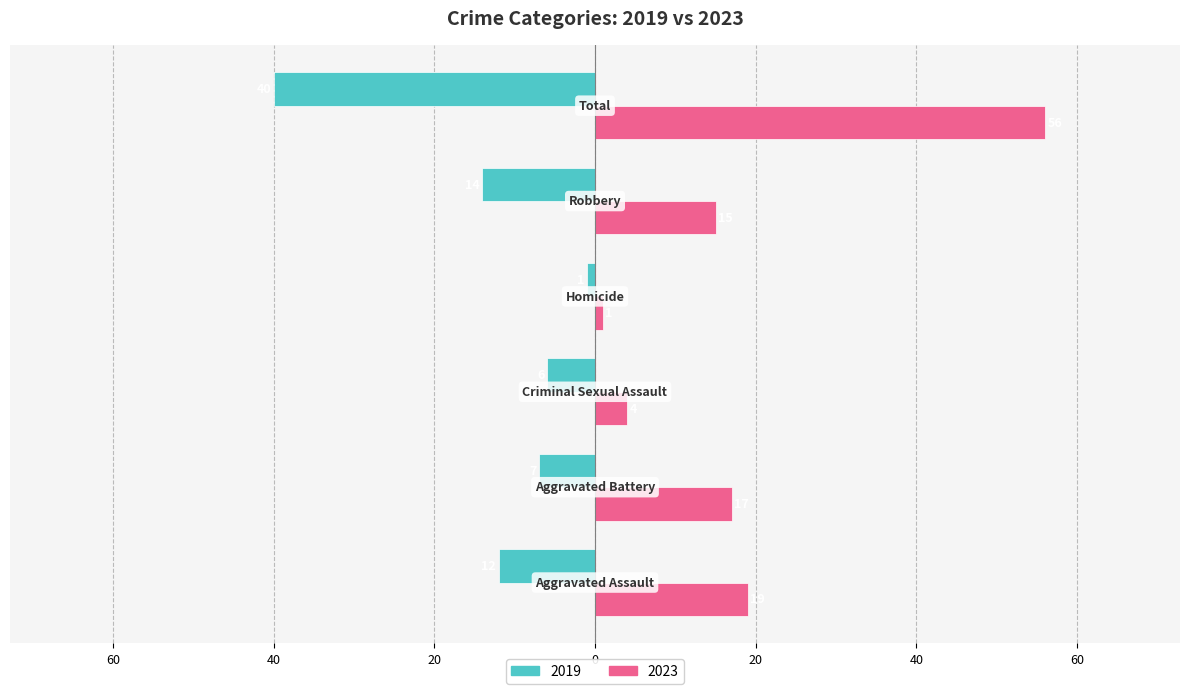

What are all the series names shown in the legend?

2019, 2023